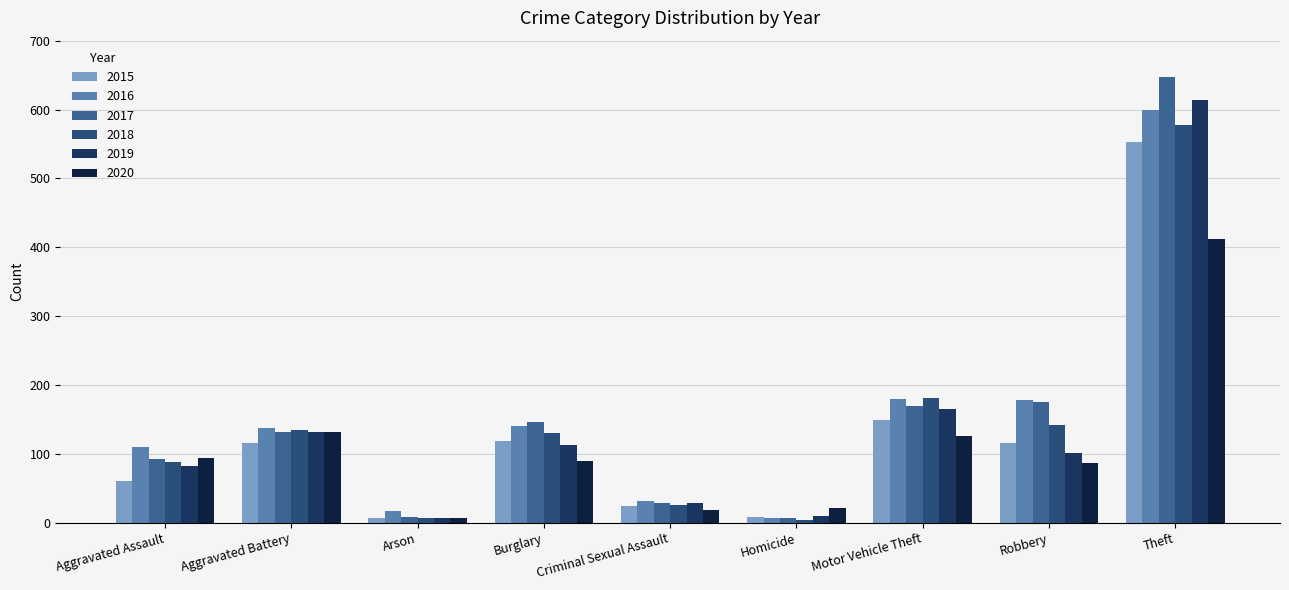

How many bars are there in total?

54